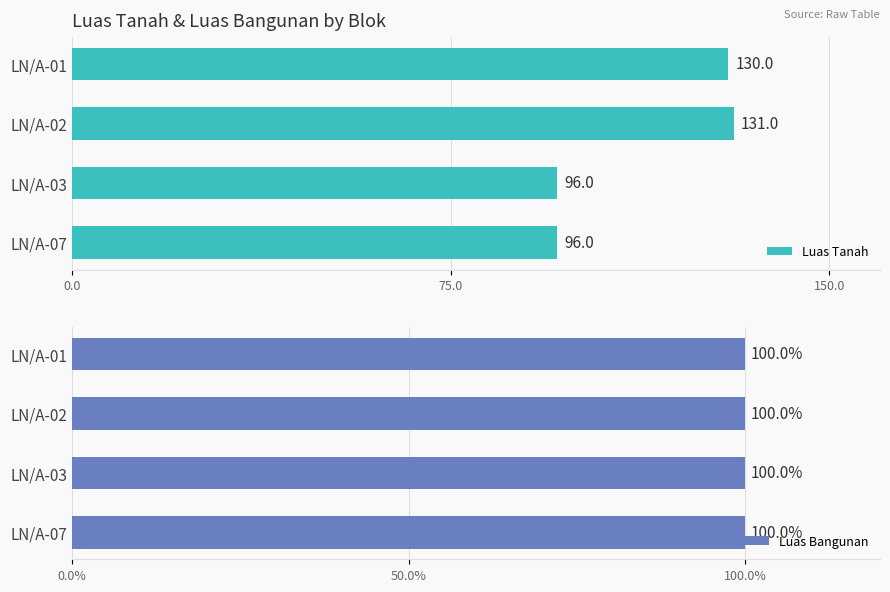

What is the smallest value displayed?

0.6